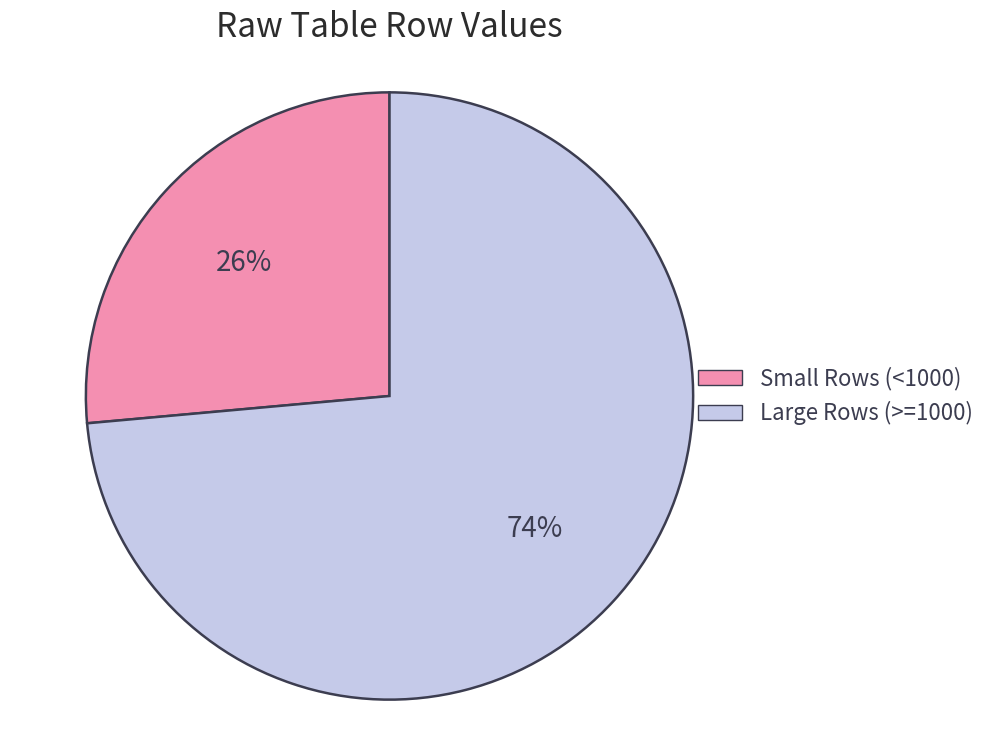

Count the number of slices in the pie.

2